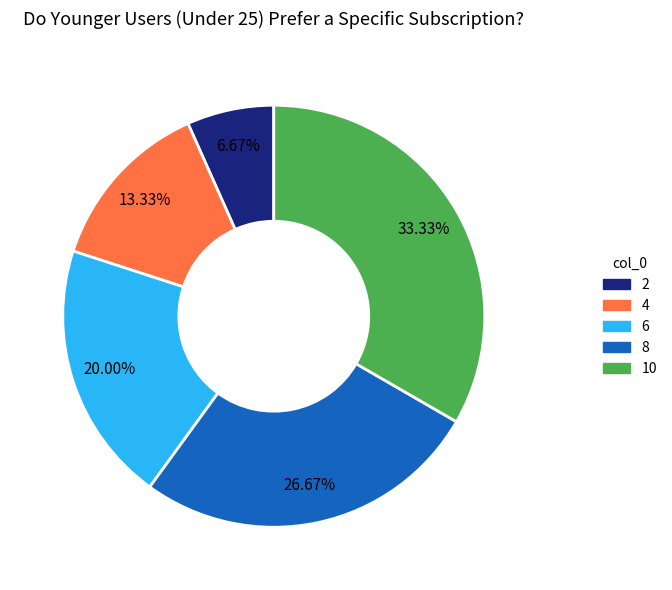

How many slices are in this pie chart?

5